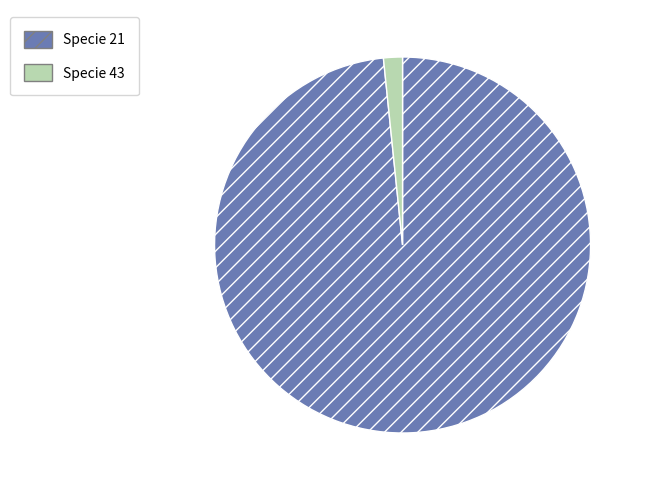

Is there any slice that represents more than half of the pie?

Yes